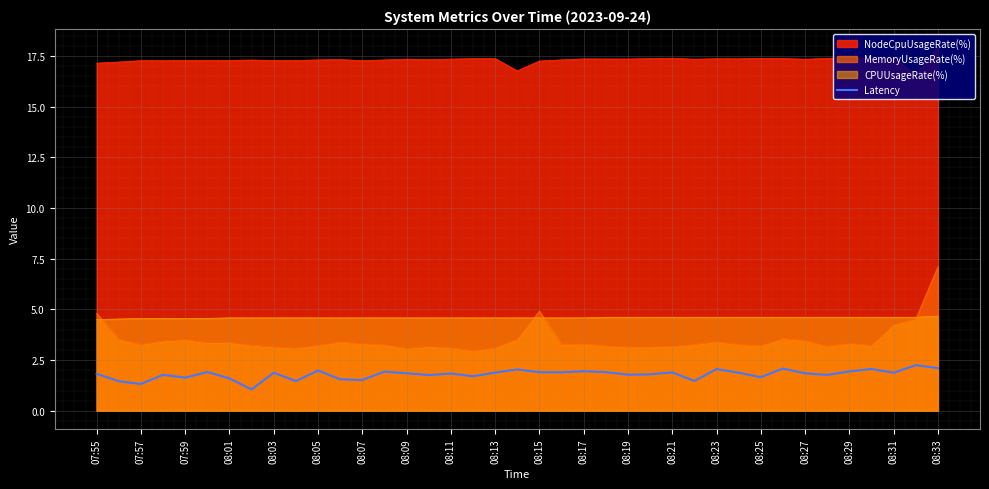

Rank the series at 08:03 from lowest to highest value.

Latency, MemoryUsageRate(%), CPUUsageRate(%), NodeCpuUsageRate(%)